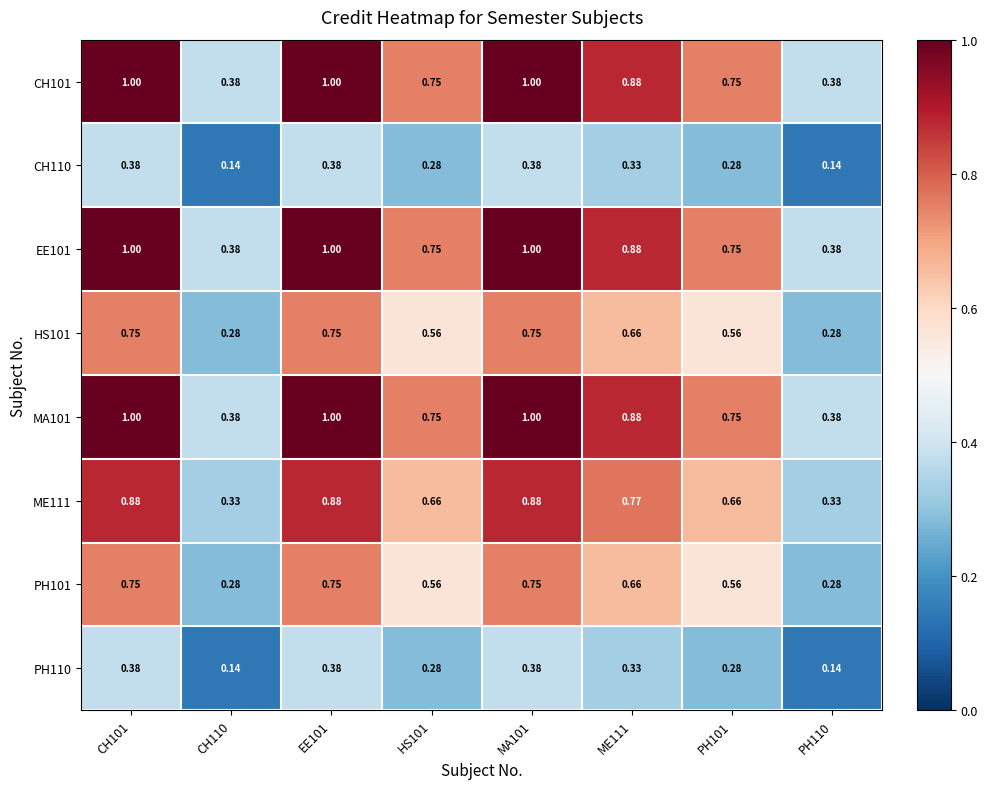

Is the value of HS101 at MA101 greater than the value of CH110 at CH110?

Yes